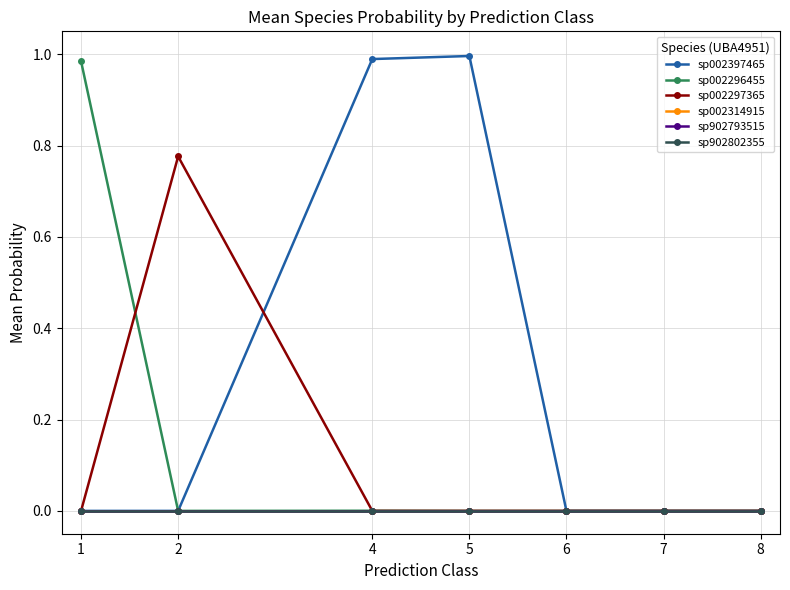

Is this an area chart (filled region under the line)?

No